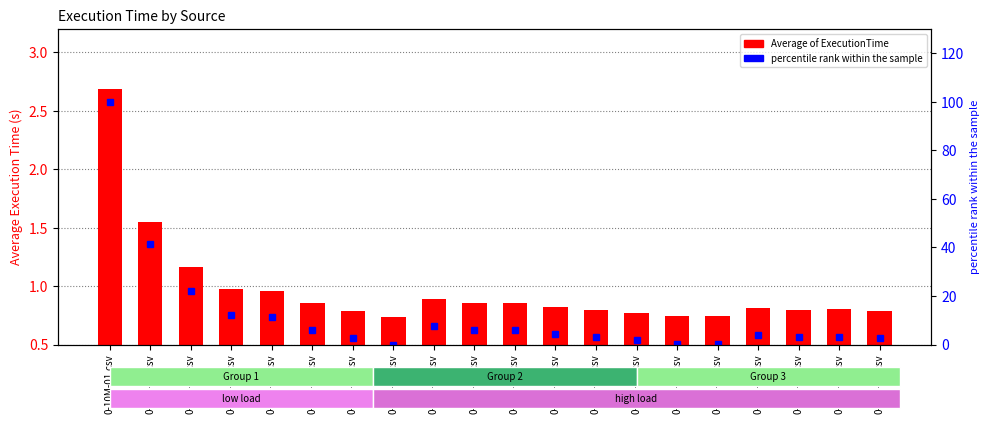

Are the bars grouped side by side (vs. stacked)?

Yes